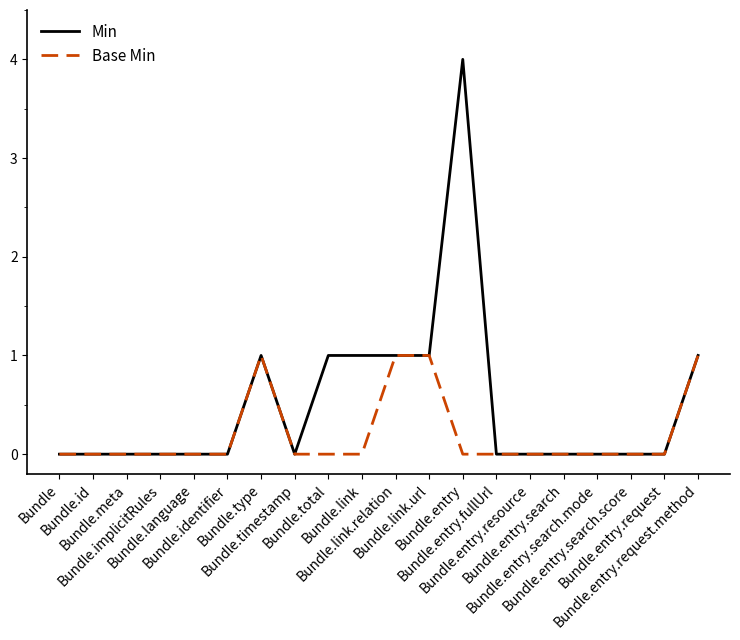

Reading left to right, extract all data points from this chart.

Min: 0	0	0	0	0	0	1	0	1	1	1	1	4	0	0	0	0	0	0	1
Base Min: 0	0	0	0	0	0	1	0	0	0	1	1	0	0	0	0	0	0	0	1